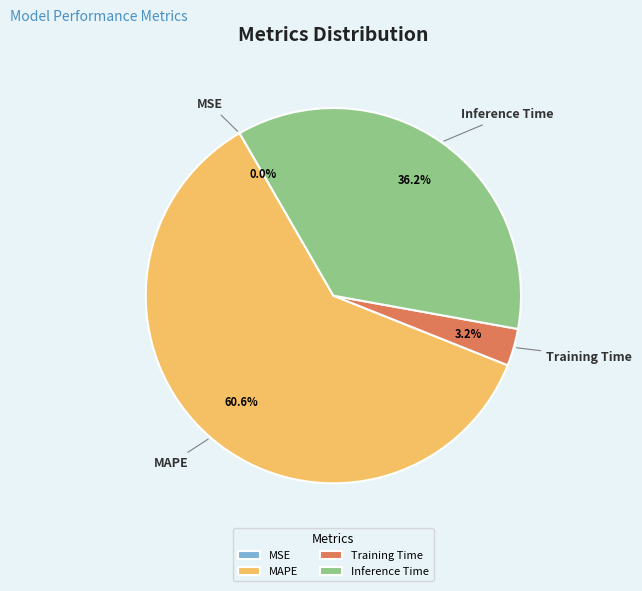

What is the largest slice in the pie chart?

MAPE